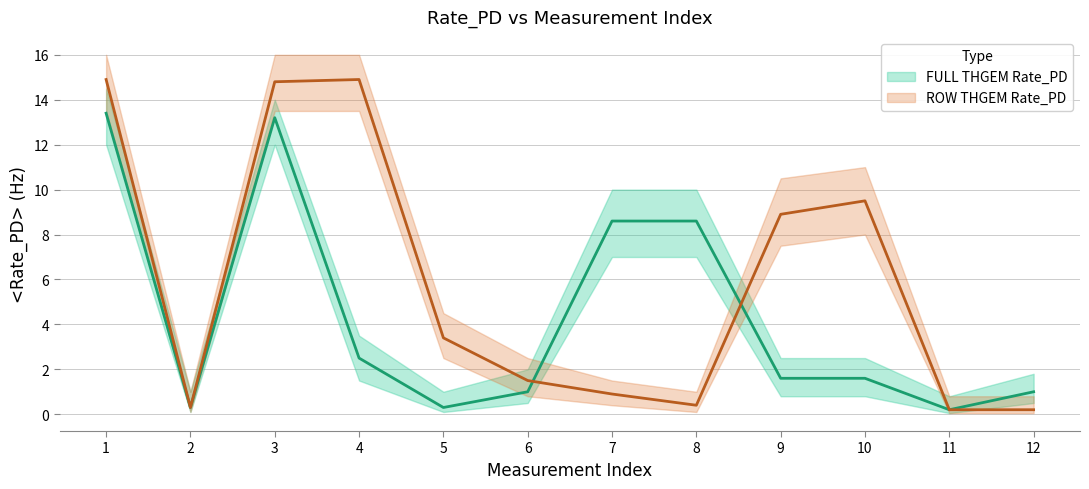

What is the spread (max minus min) of values at 3?

1.6